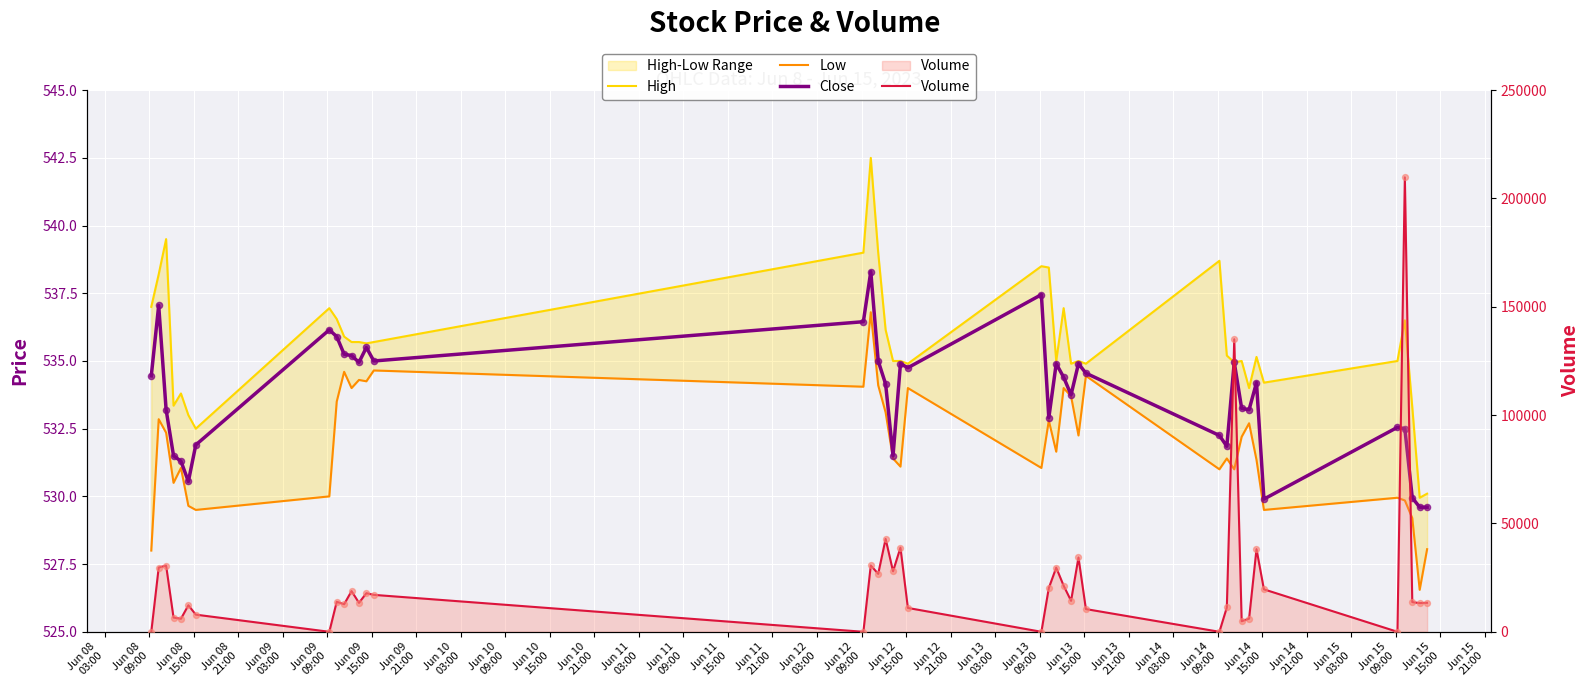

At how many categories does at least one series exceed 57658?

2